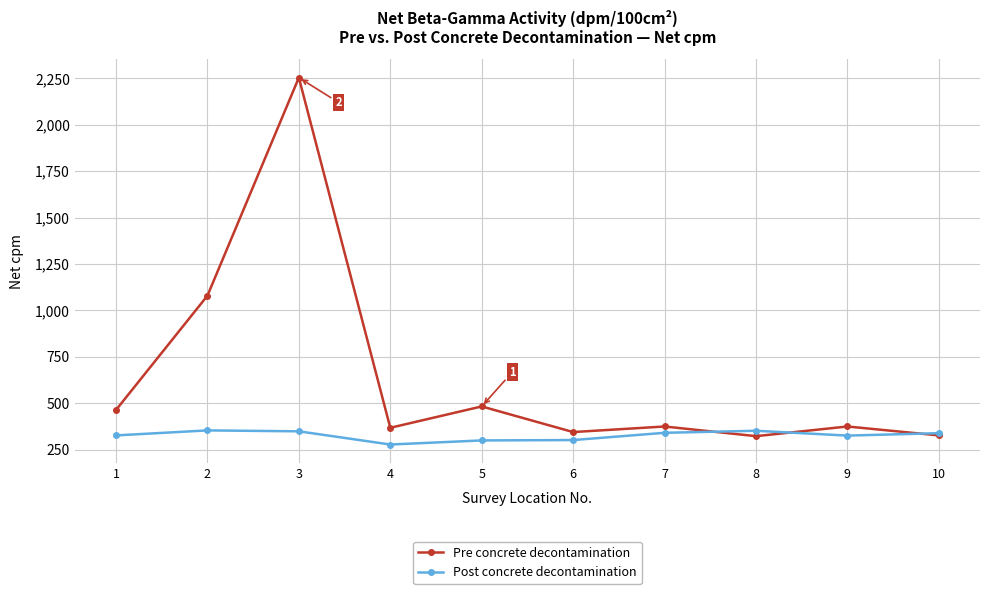

True or false: Pre concrete decontamination and Post concrete decontamination cross at least once.

True